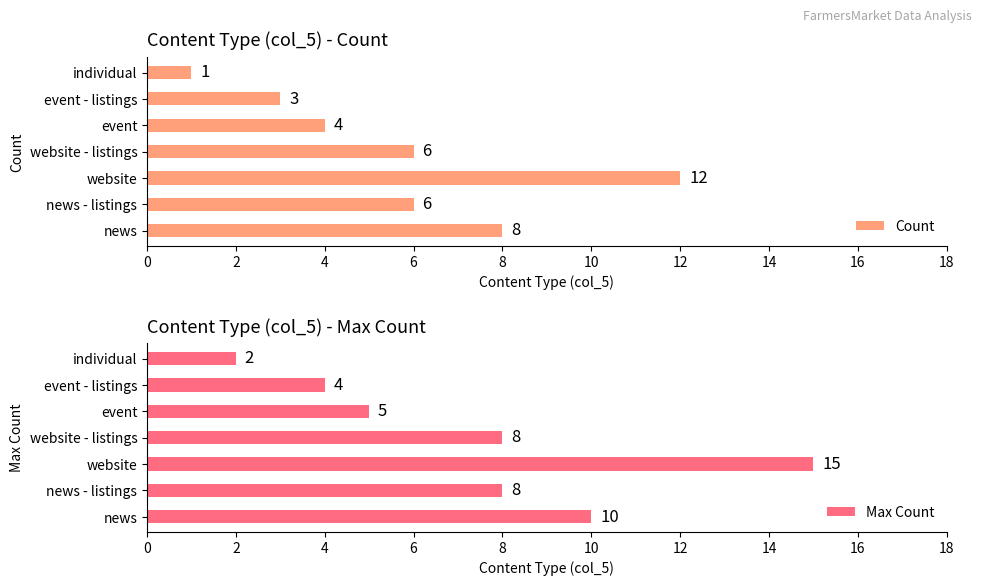

What is the maximum value shown in the chart?

15